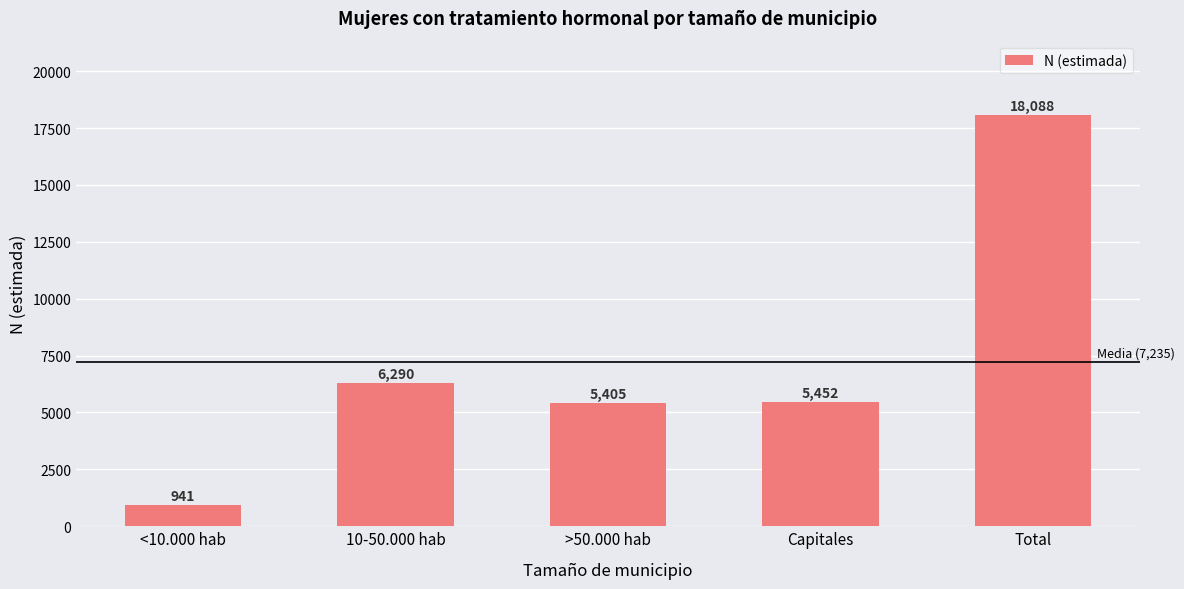

Are the bars horizontal?

No